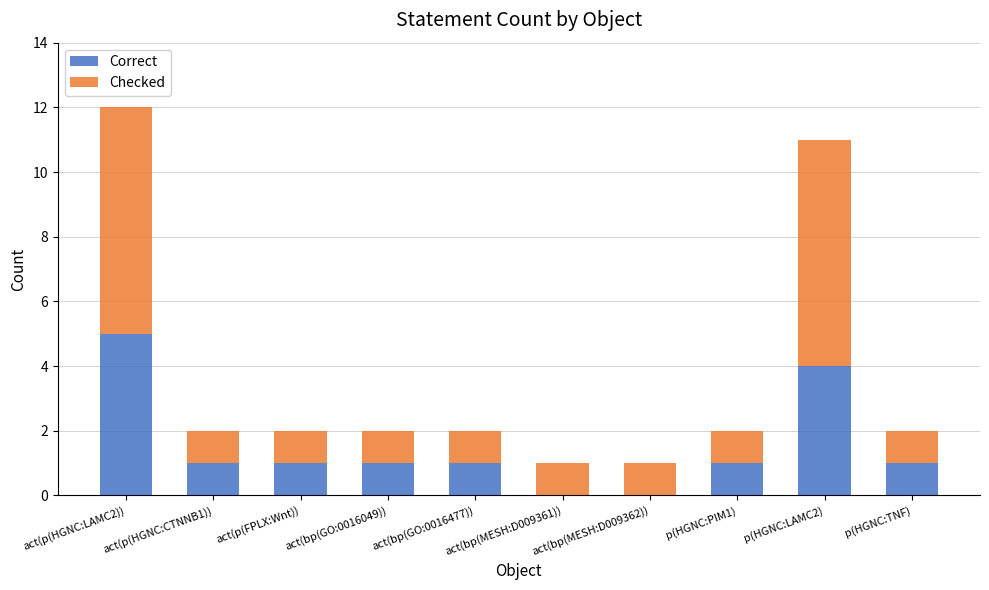

Is it true that Correct equals 1 at act(p(HGNC:CTNNB1))?

True